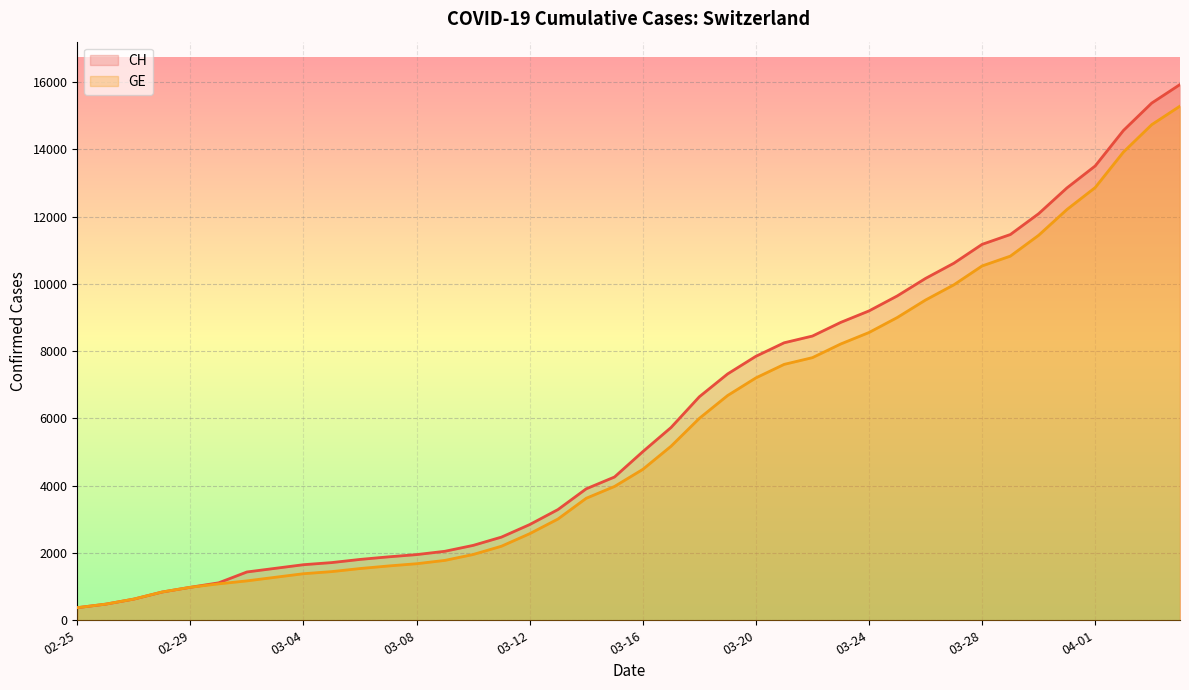

Reading right to left, list all the values displayed in this chart.

CH: 15926	15375	14561	13505	12852	12086	11467	11175	10613	10162	9642	9196	8855	8449	8249	7847	7323	6644	5731	5012	4259	3908	3291	2845	2472	2226	2051	1952	1885	1809	1715	1652	1544	1436	1113	981	840	630	479	375
GE: 15284	14733	13919	12863	12210	11444	10825	10533	9971	9520	9000	8554	8213	7807	7607	7205	6681	6002	5174	4485	3978	3627	3010	2574	2201	1955	1780	1681	1614	1538	1447	1384	1278	1171	1083	981	840	630	479	375